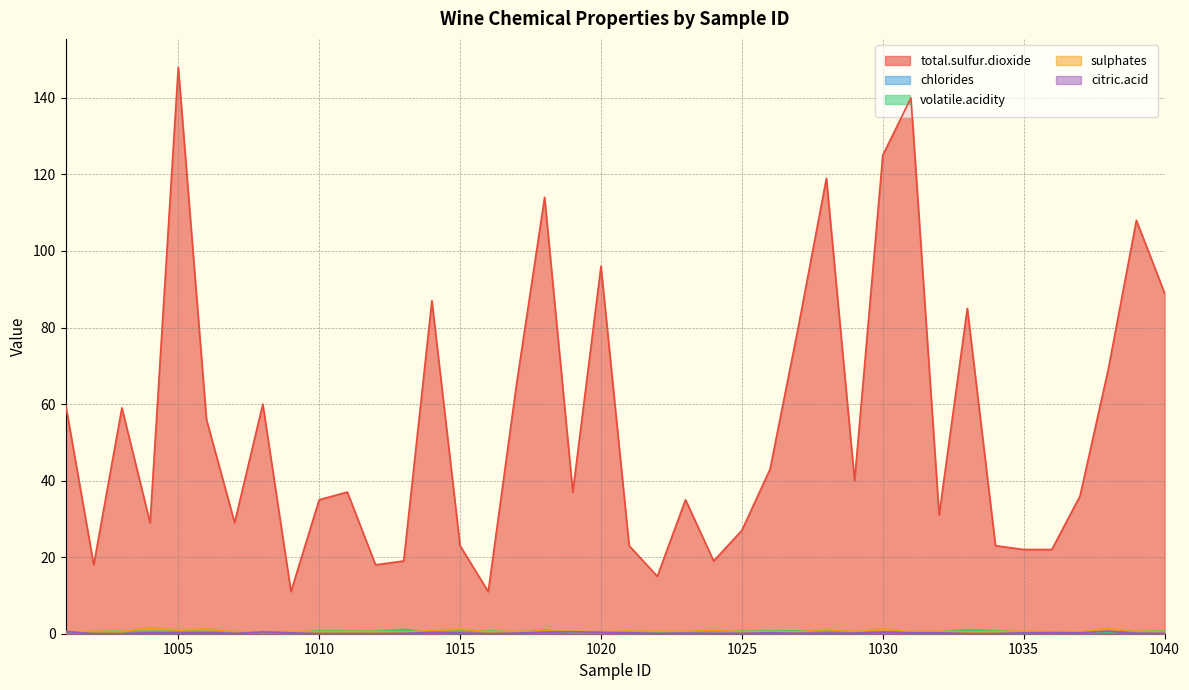

The value of total.sulfur.dioxide at 1038 is 69.0. True or false?

True